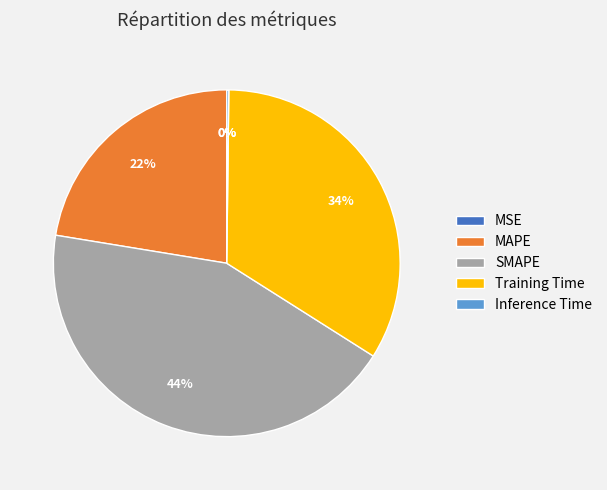

What percentage is the SMAPE slice, to the nearest percent?

44%